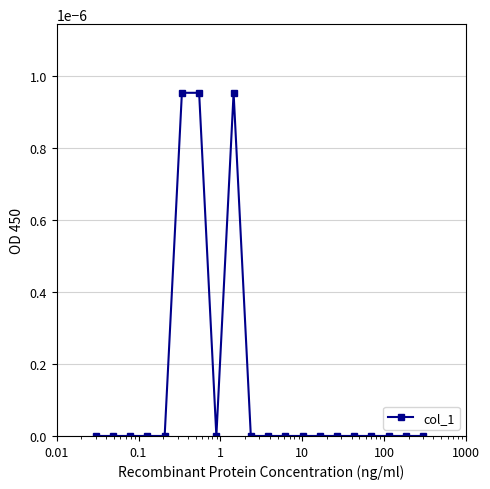

Is this an area chart (filled region under the line)?

No